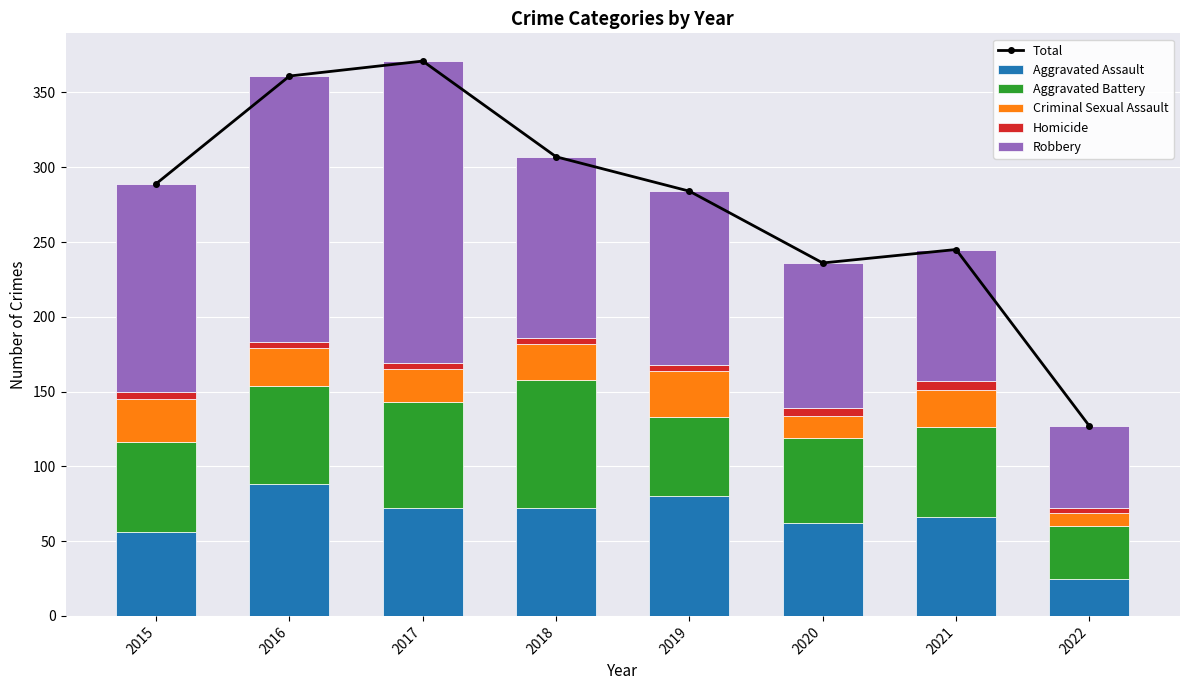

What is the difference between the Total values at 2019 and 2018?

23